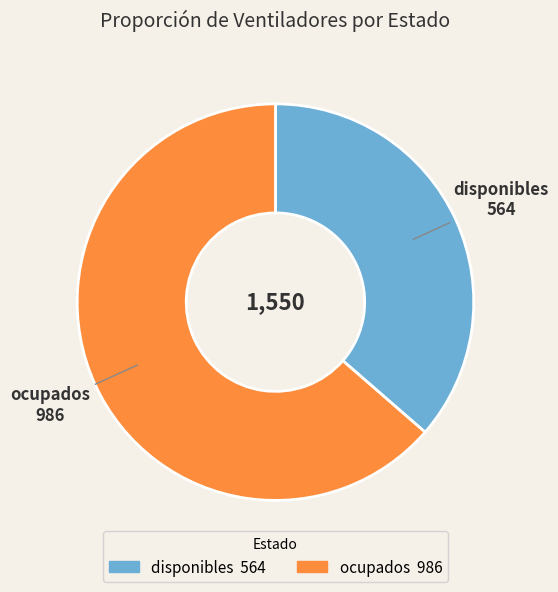

Is the sum of ocupados and disponibles greater than half?

Yes